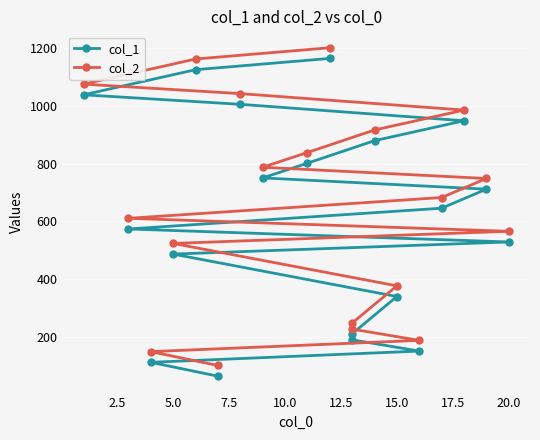

What is the total value across all series at 10.0?

459